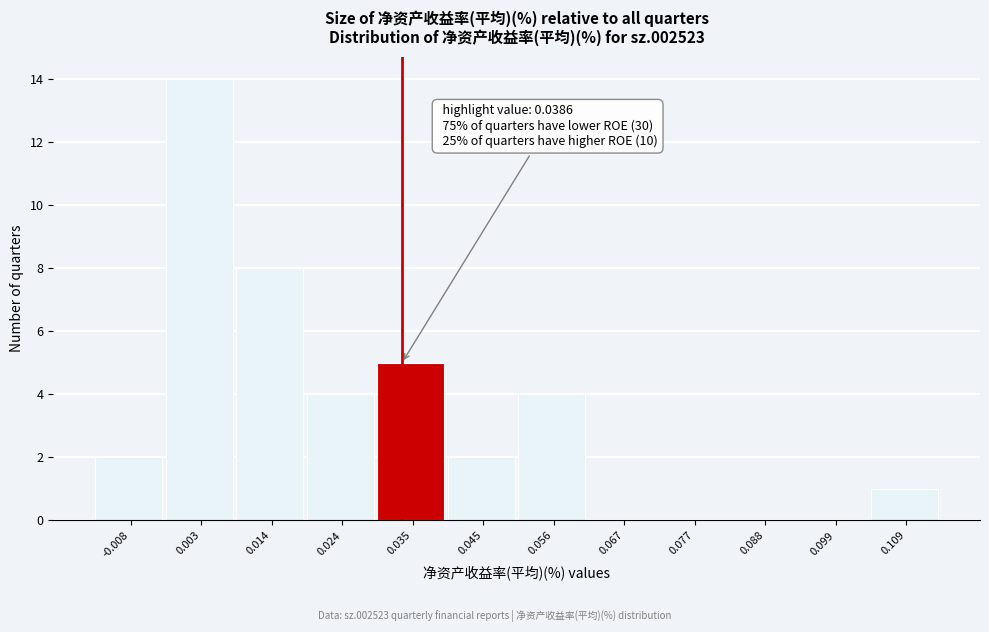

Reading left to right, what are all the values shown in this chart?

-0.008=2	0.003=14	0.014=8	0.024=4	0.035=5	0.045=2	0.056=4	0.067=0	0.077=0	0.088=0	0.099=0	0.109=1